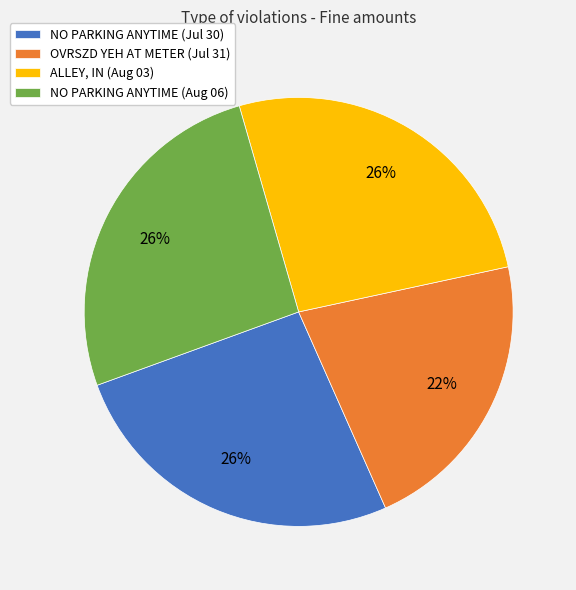

What is the smallest slice in the pie chart?

OVRSZD YEH AT METER (Jul 31)